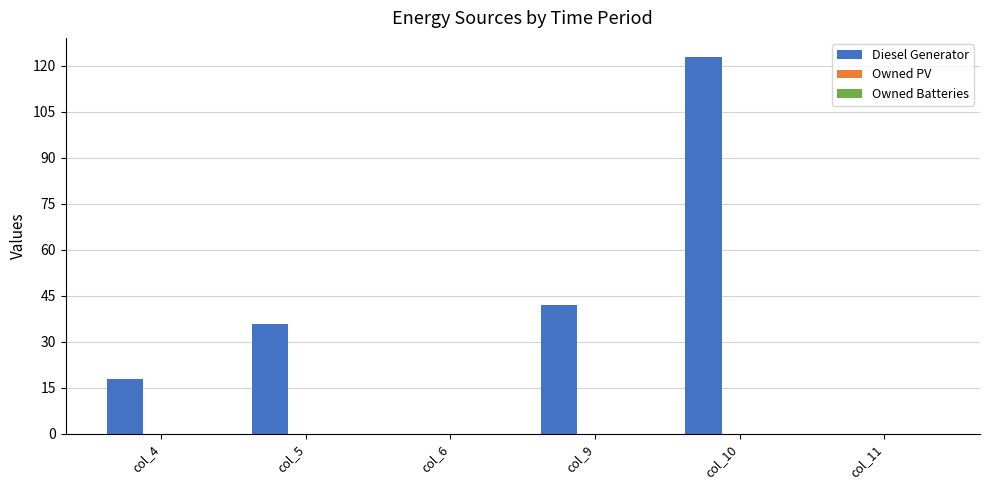

Which has a higher value, col_5 or col_11?

col_5